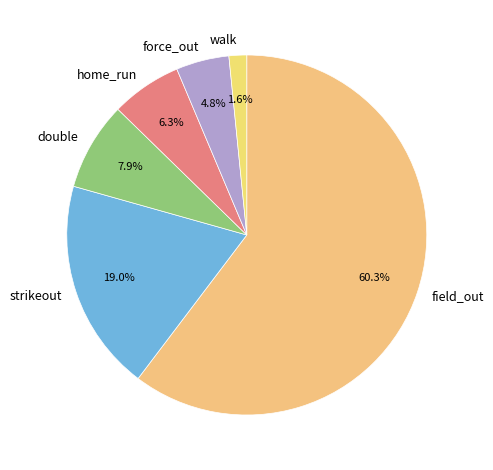

What is the ratio of the value at walk to the value at force_out?

0.3